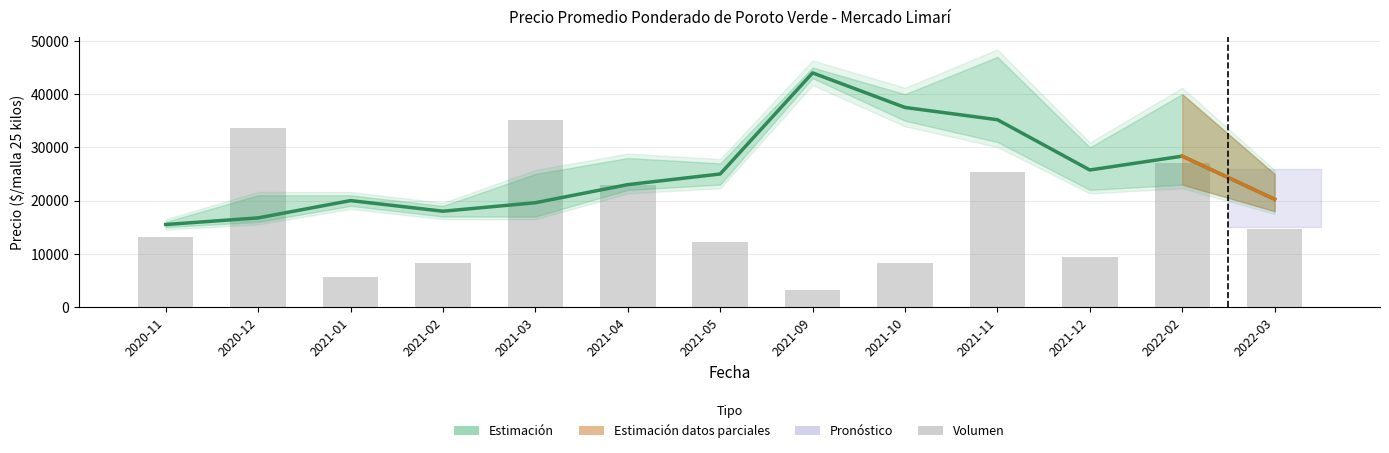

Reading left to right, transcribe all the data shown in this chart.

Precio promedio ponderado: 2020-11=15500.0	2020-12=16750.0	2021-01=20000.0	2021-02=18000.0	2021-03=19600.0	2021-04=23000.0	2021-05=25000.0	2021-09=44000.0	2021-10=37500.0	2021-11=35200.0	2021-12=25750.0	2022-02=28350.0	2022-03=20250.0
Volumen: 2020-11=13097.7	2020-12=33562.8	2021-01=5730.2	2021-02=8186.0	2021-03=35200.0	2021-04=22920.9	2021-05=12279.1	2021-09=3274.4	2021-10=8186.0	2021-11=25376.7	2021-12=9332.1	2022-02=27014.0	2022-03=14734.9